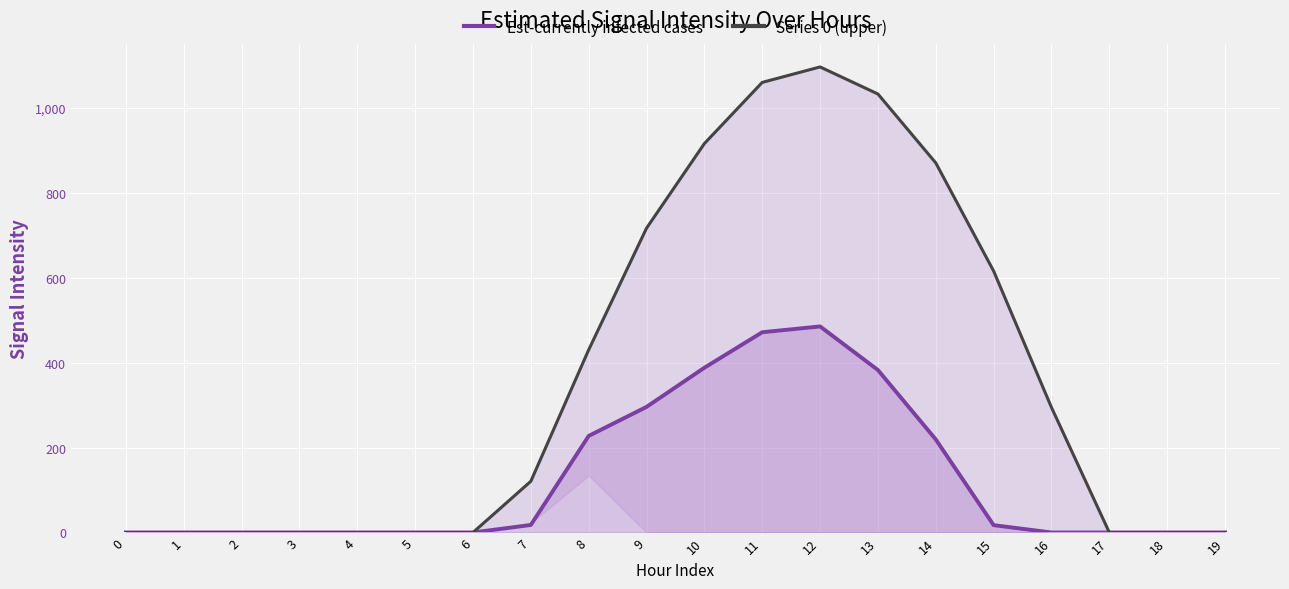

Is the value of Est-currently infected cases at 5 greater than the value of Series 0 (upper) at 11?

No